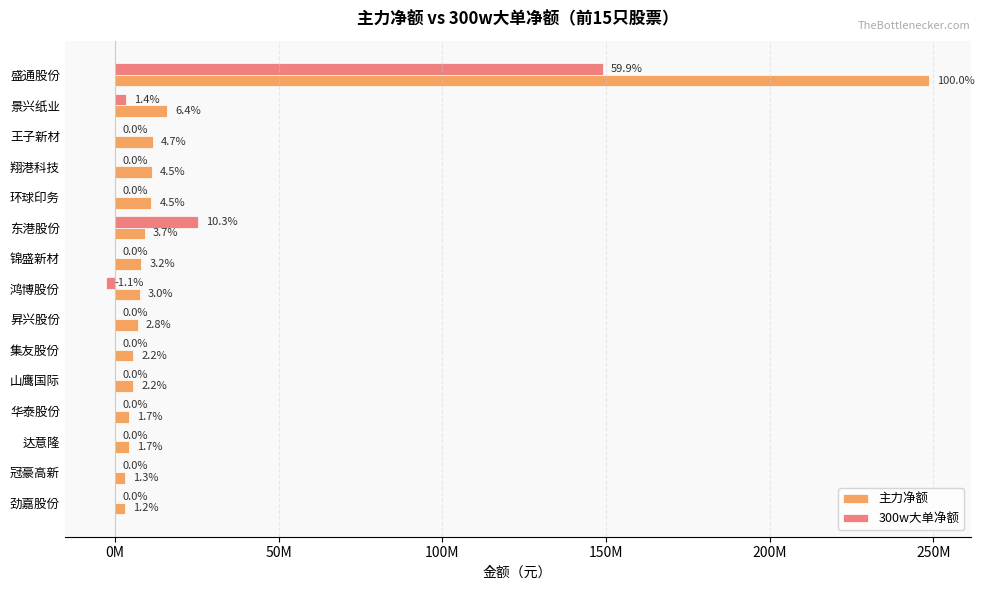

What are all the series names shown in the legend?

主力净额, 300w大单净额